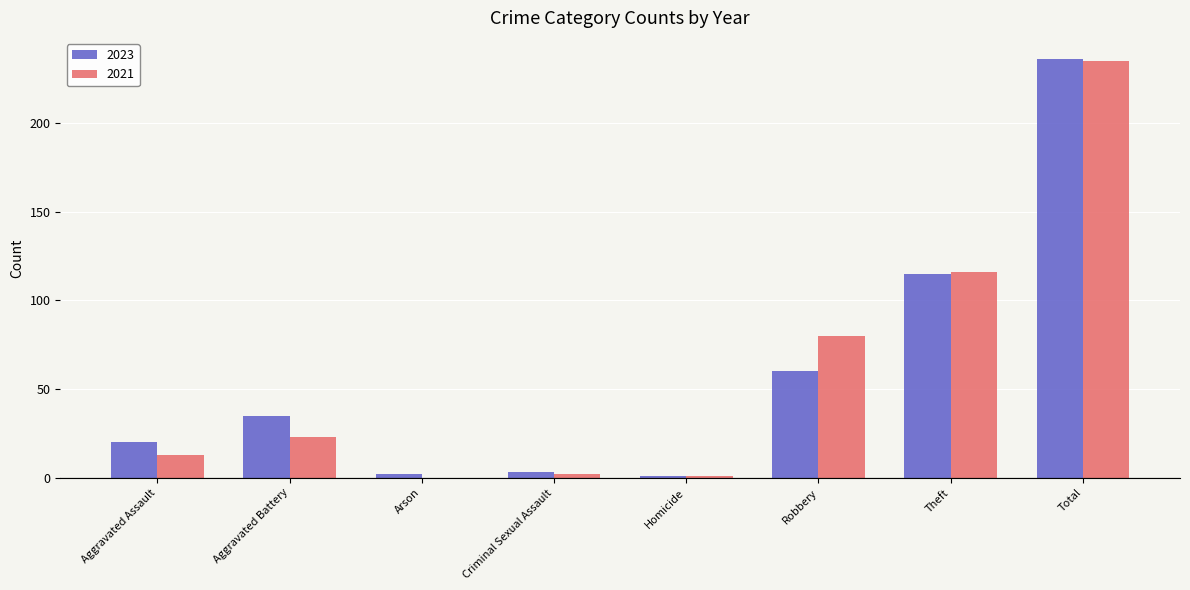

True or false: 2021 has a value of 13 at Aggravated Assault.

True